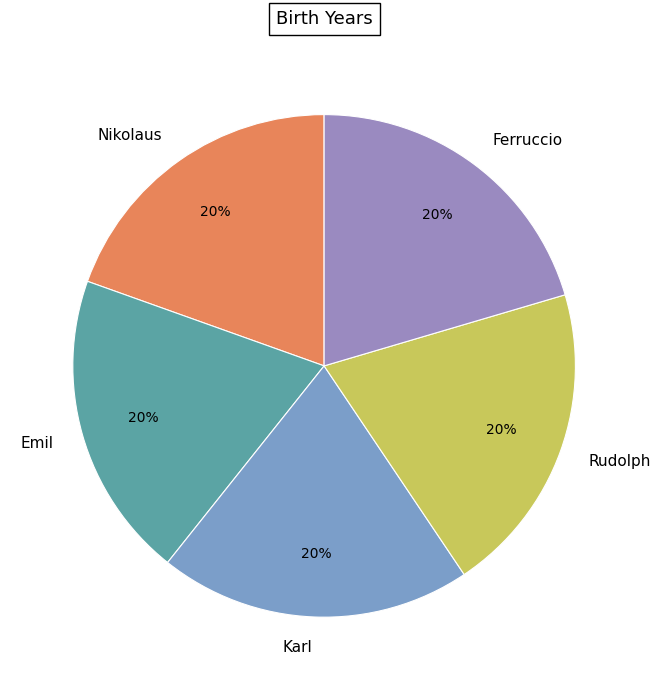

Combined, do Karl and Nikolaus account for over 50%?

No